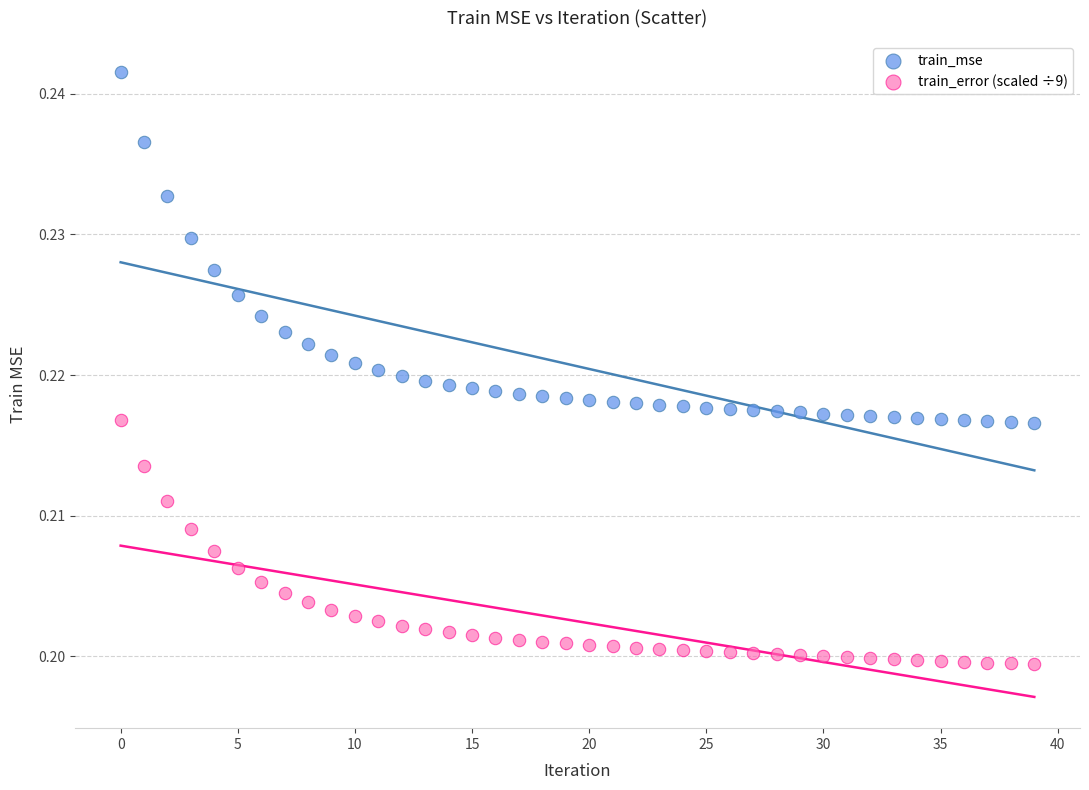

What are all the series names shown in the legend?

train_mse, train_error (scaled ÷9)